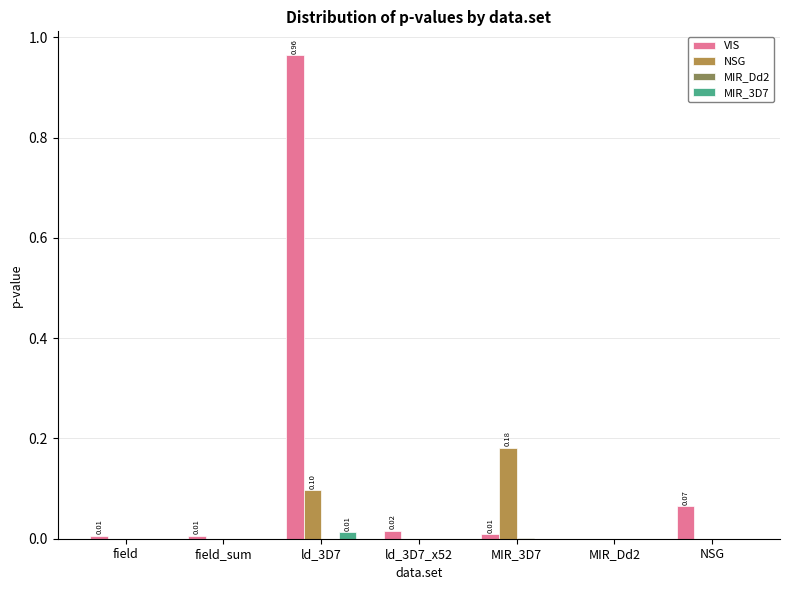

Between field and ld_3D7, which series saw the biggest shift?

VIS